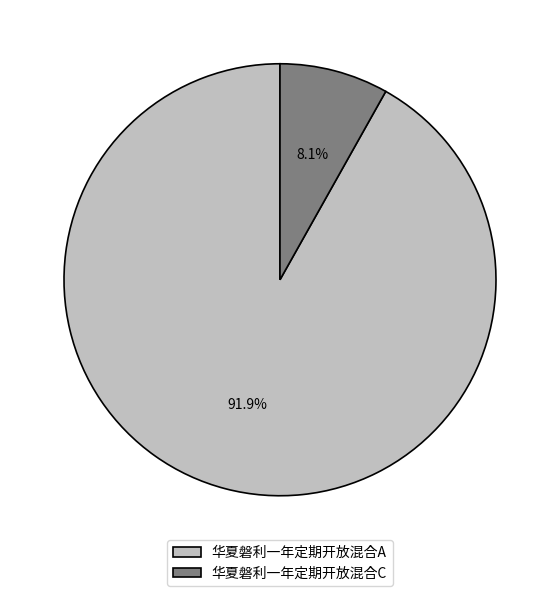

How much of the chart is everything except 华夏磐利一年定期开放混合A?

8.1%